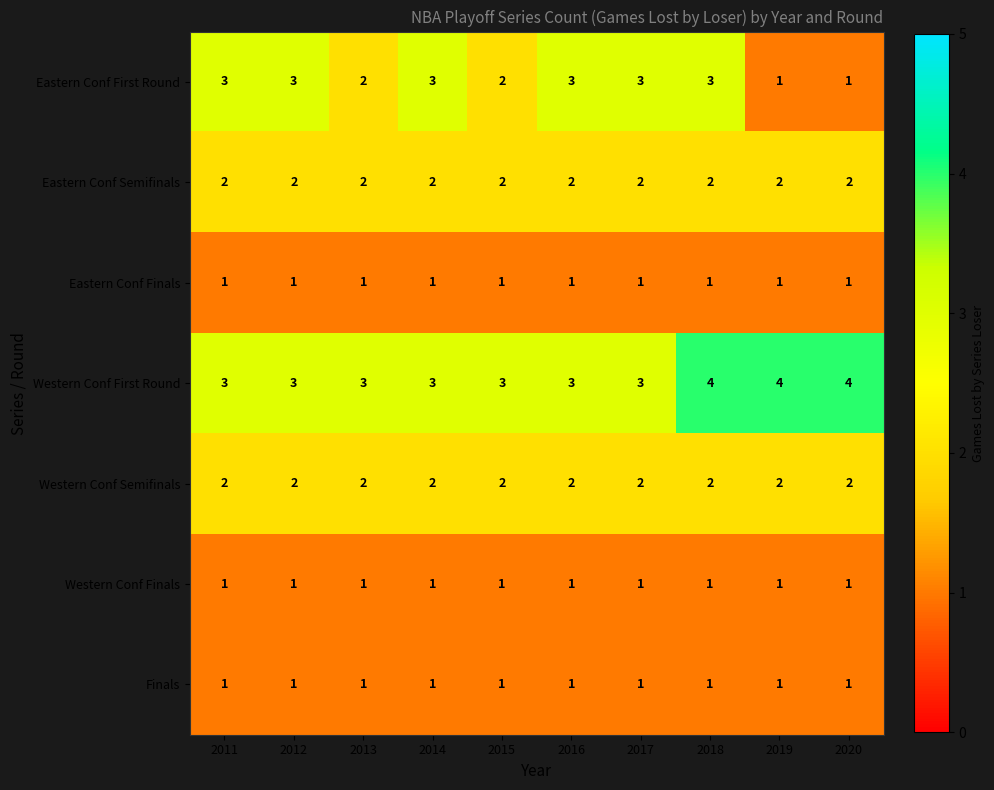

What is the maximum value shown in the chart?

4